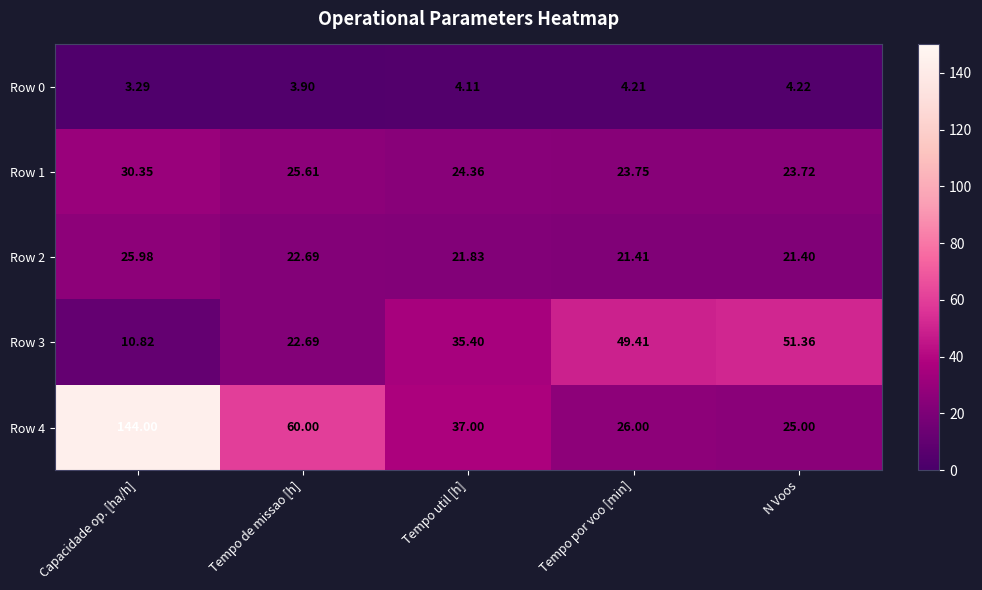

At which label does Row 4 first exceed 37?

Capacidade op. [ha/h]